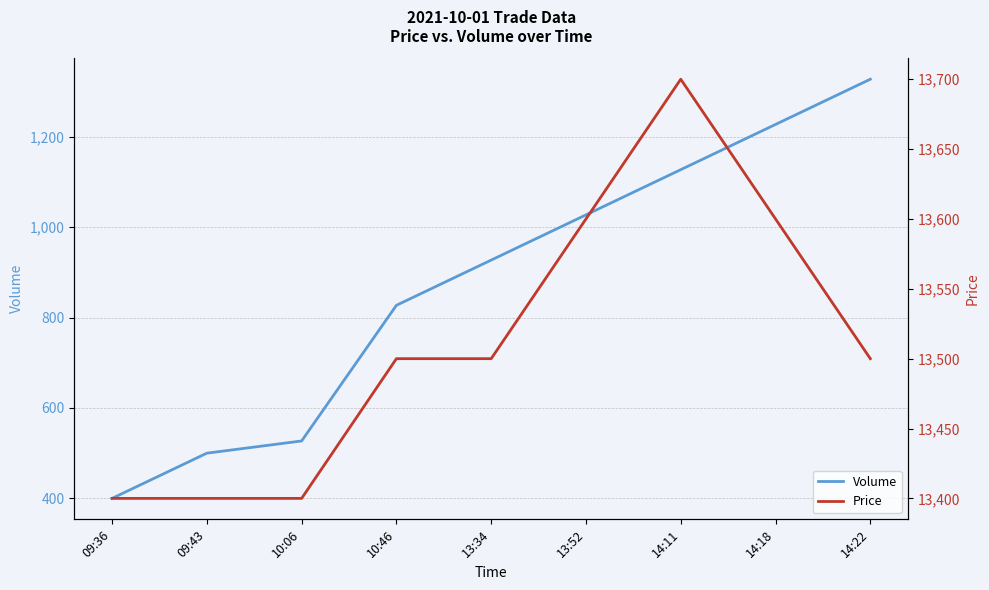

Is the value of Volume at 13:34 greater than the value of Price at 14:18?

No